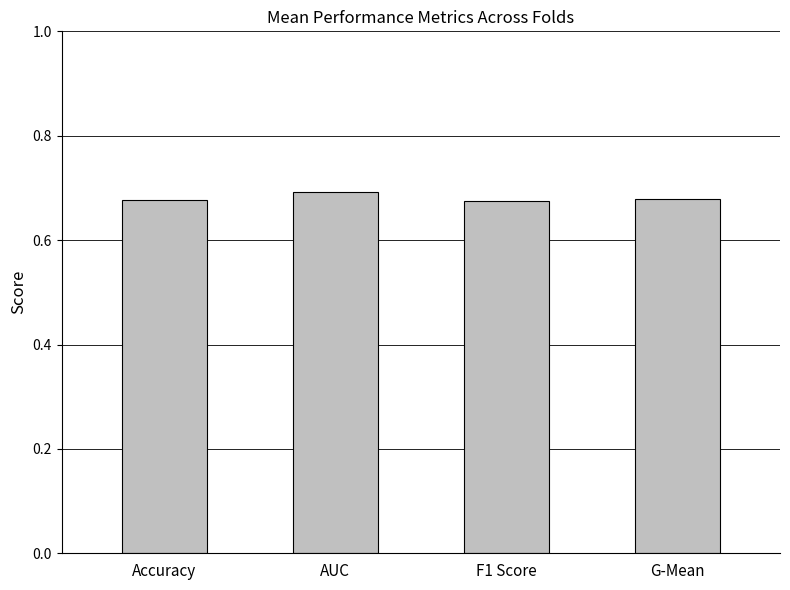

Count the values in the range 0 to 1.

4